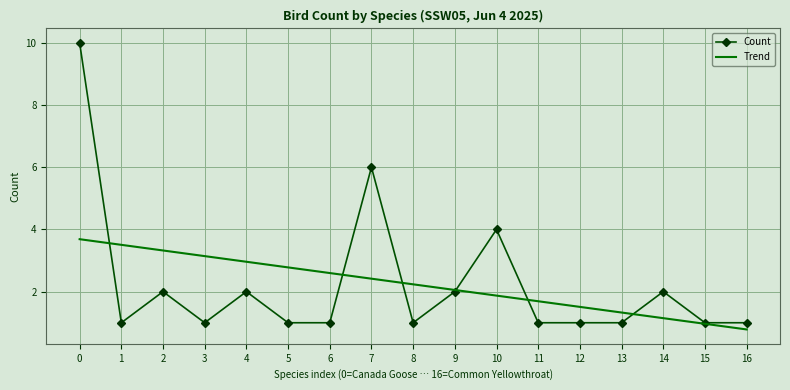

The Trend series shows 3.7 at 0. True or false?

True